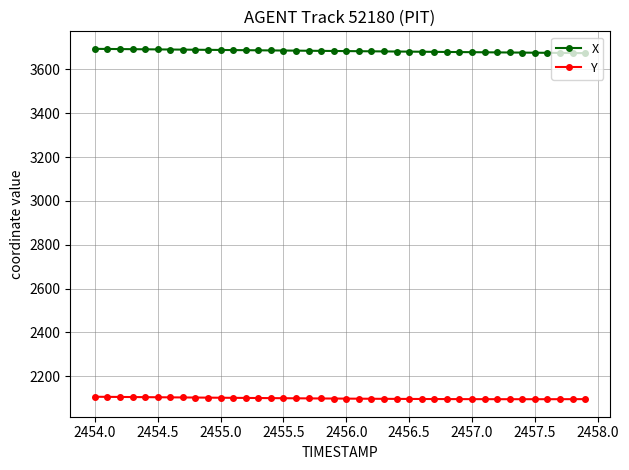

What is the maximum value for Y?

2106.2